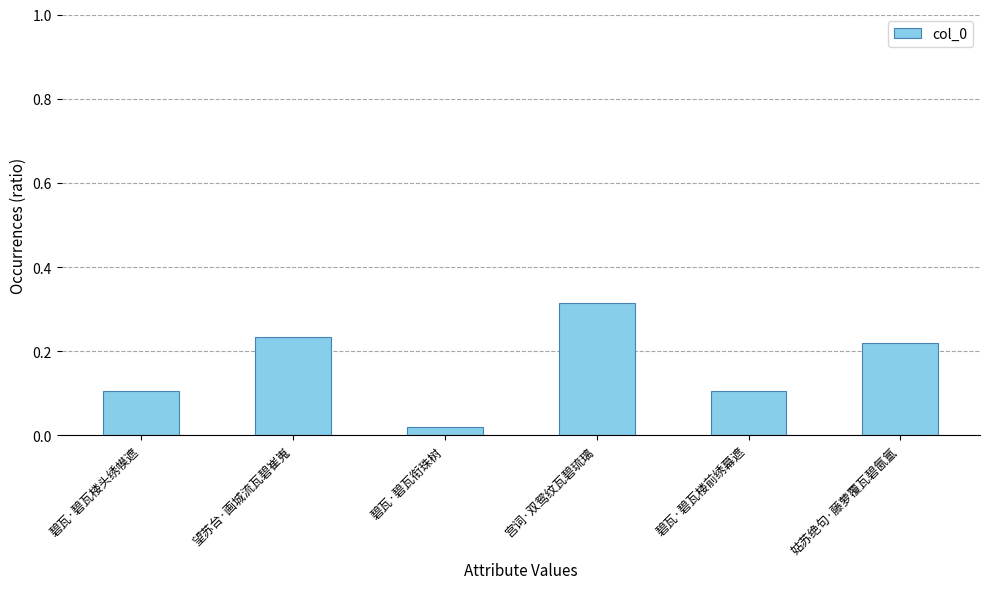

What is the label of the 6th bar from the right?

碧瓦·碧瓦楼头绣幙遮